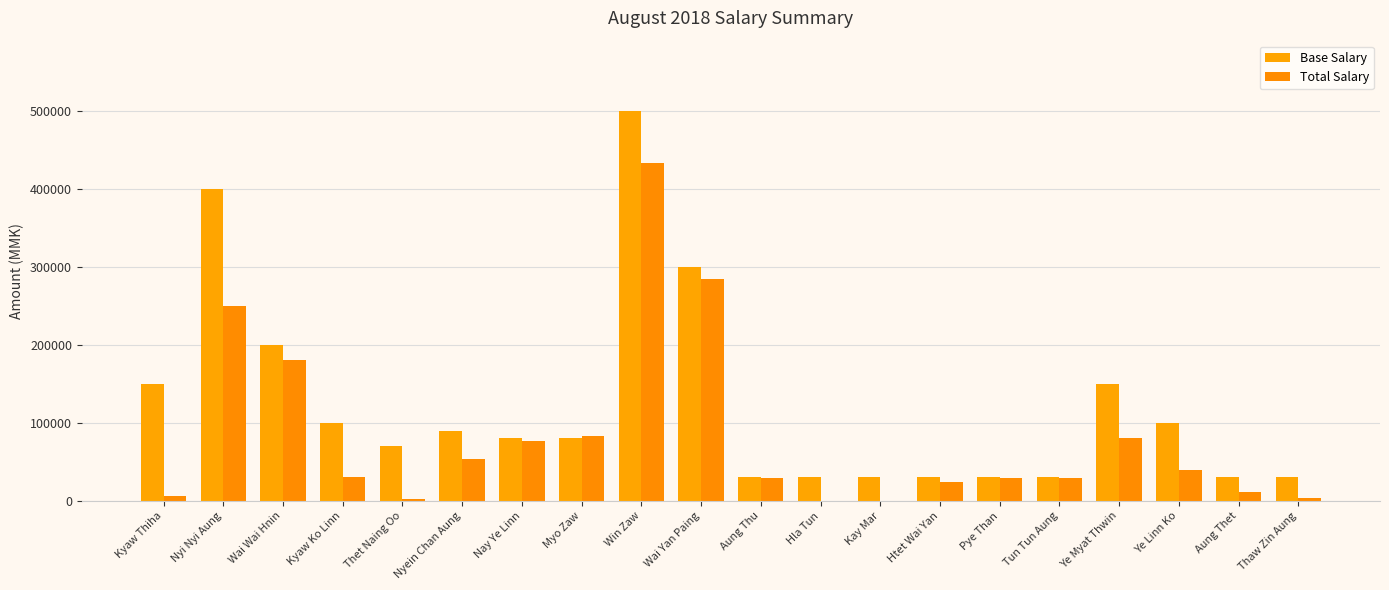

Reading left to right, extract all data points from this chart.

Base Salary: 150000	400000	200000	100000	70000	90000	80000	80000	500000	300000	30000	30000	30000	30000	30000	30000	150000	100000	30000	30000
Total Salary: 6000	250000	180000	30000	2328	53250	77334	82668	433334	285000	29375	0	0	24000	29000	29000	80625	40006	12000	4000